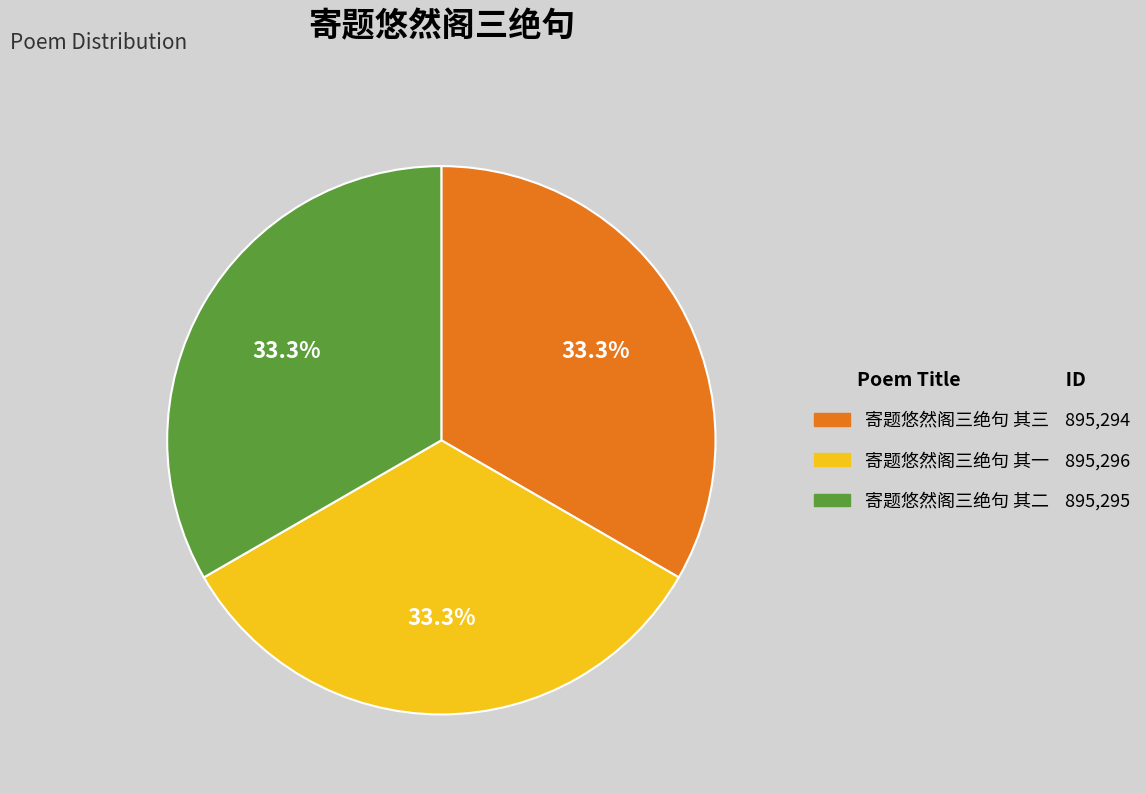

To the nearest percent, what is the average slice percentage?

33%